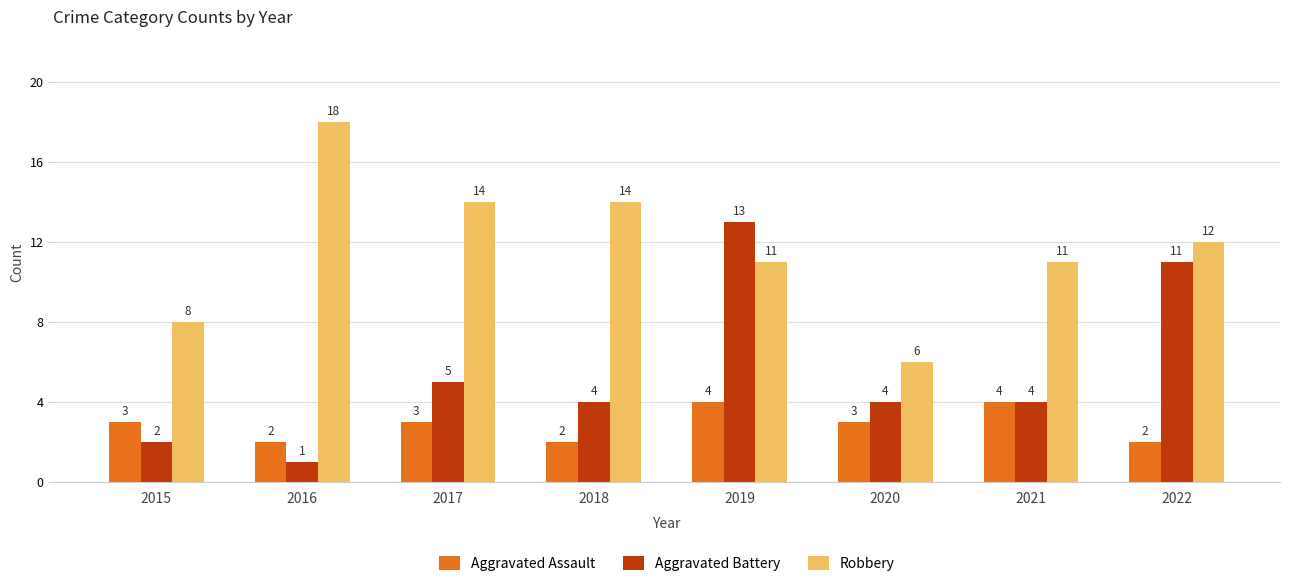

At how many categories does at least one series exceed 5?

8